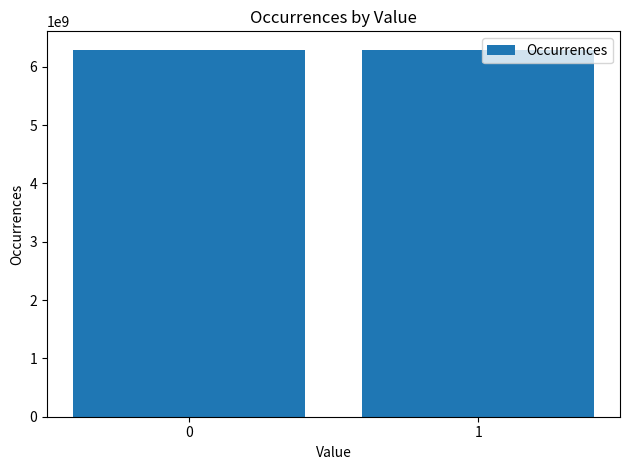

Count the number of data series in this chart.

1